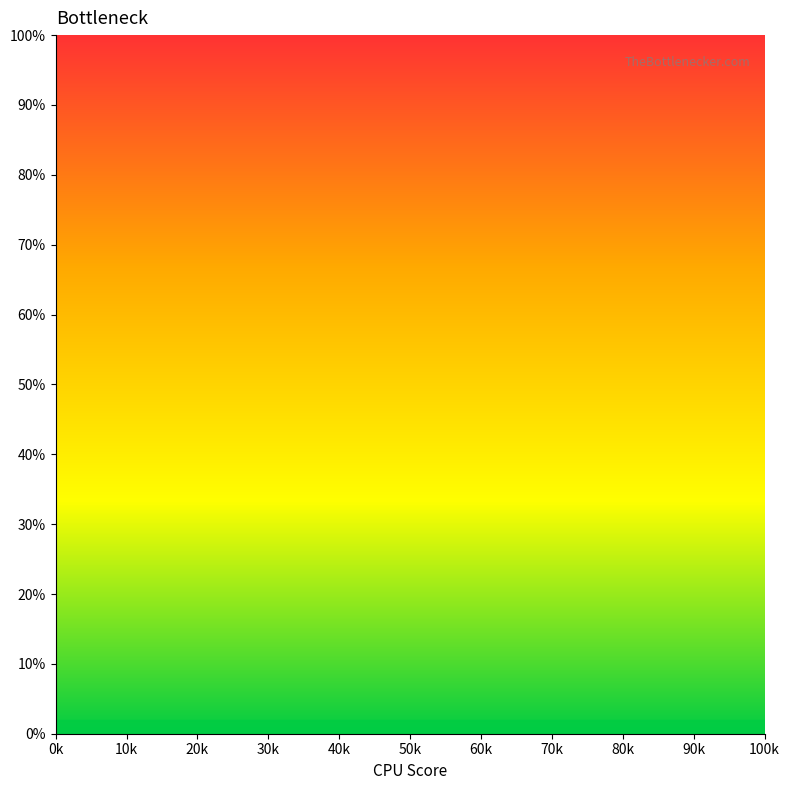

What is the greatest value displayed?

14.9